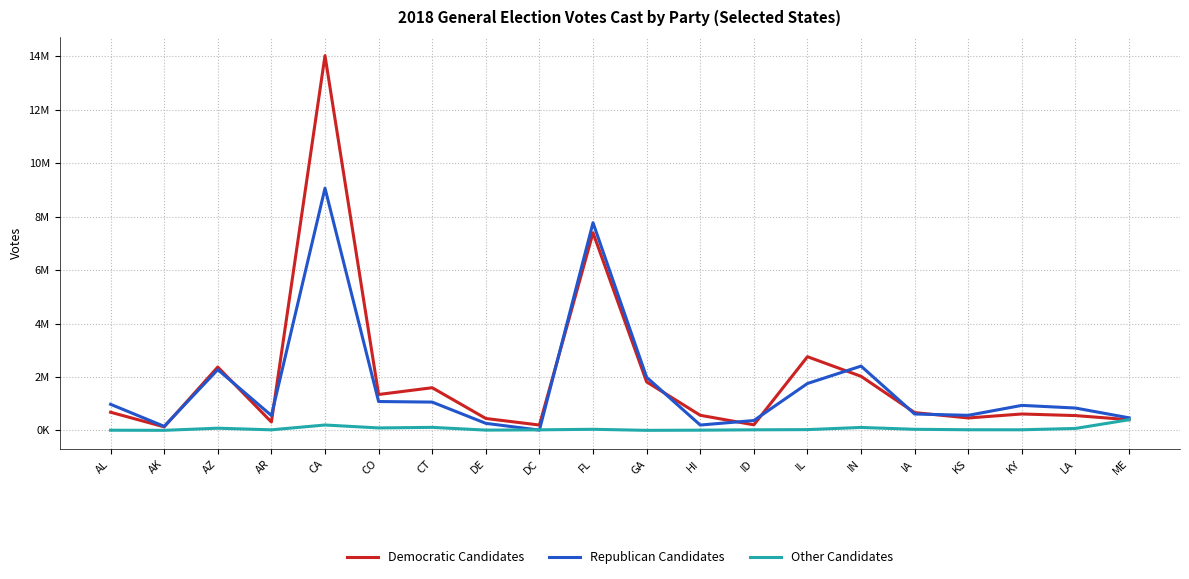

The Other Candidates series shows 20428 at ID. True or false?

True